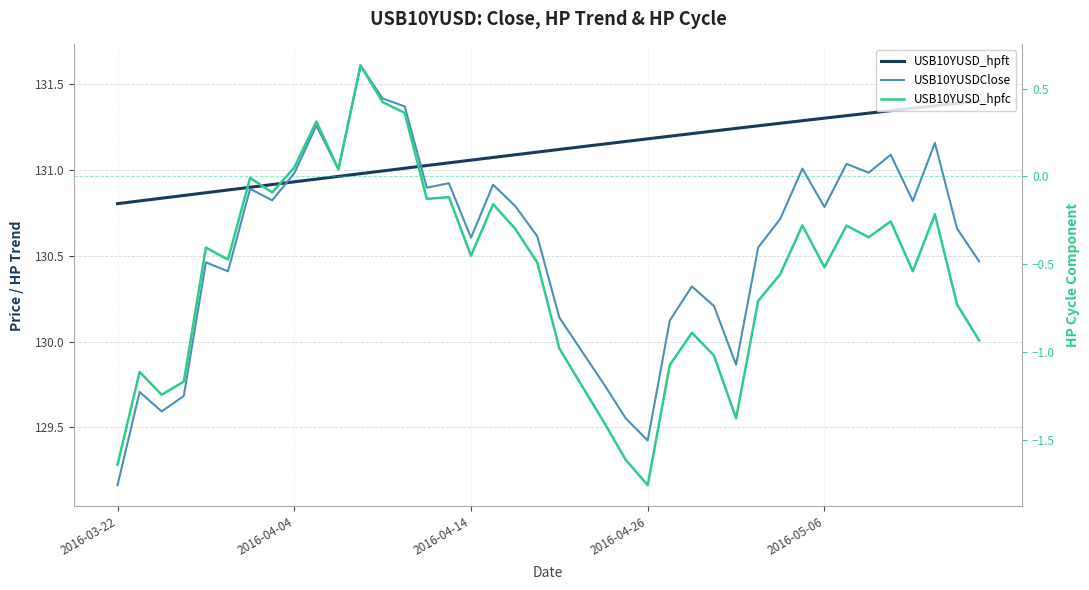

At which category does the chart reach its peak across all series?

11